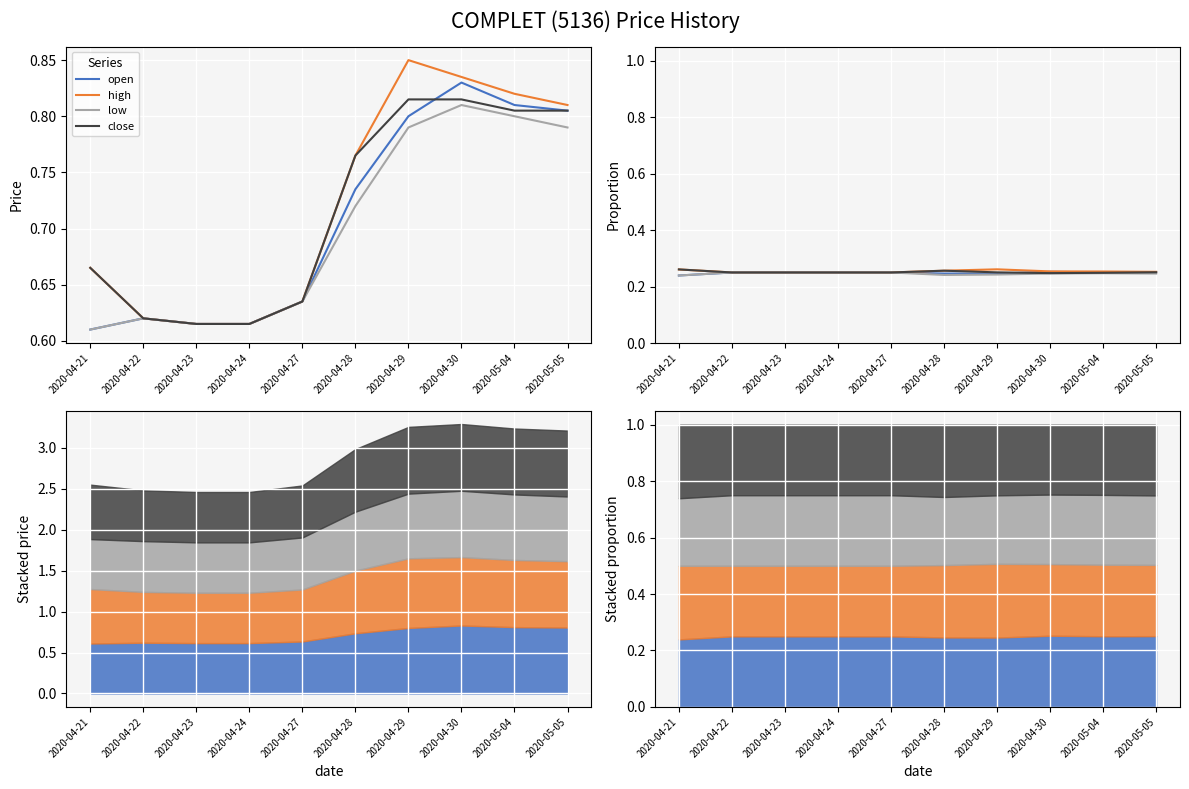

How many interior local valleys does the low series have?

1